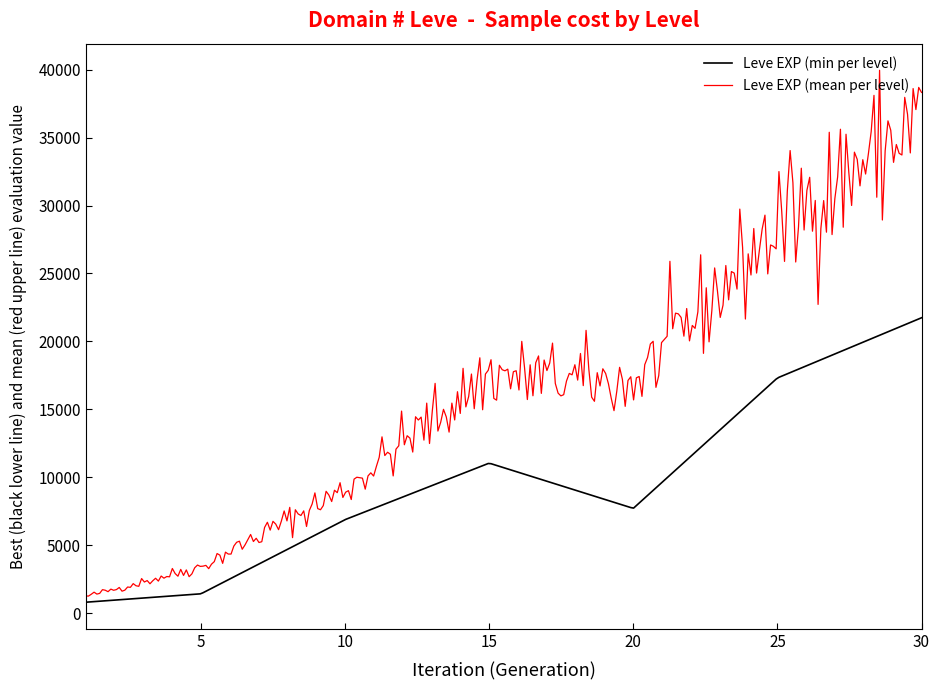

Which series has the largest total across all categories?

Leve EXP (mean per level)